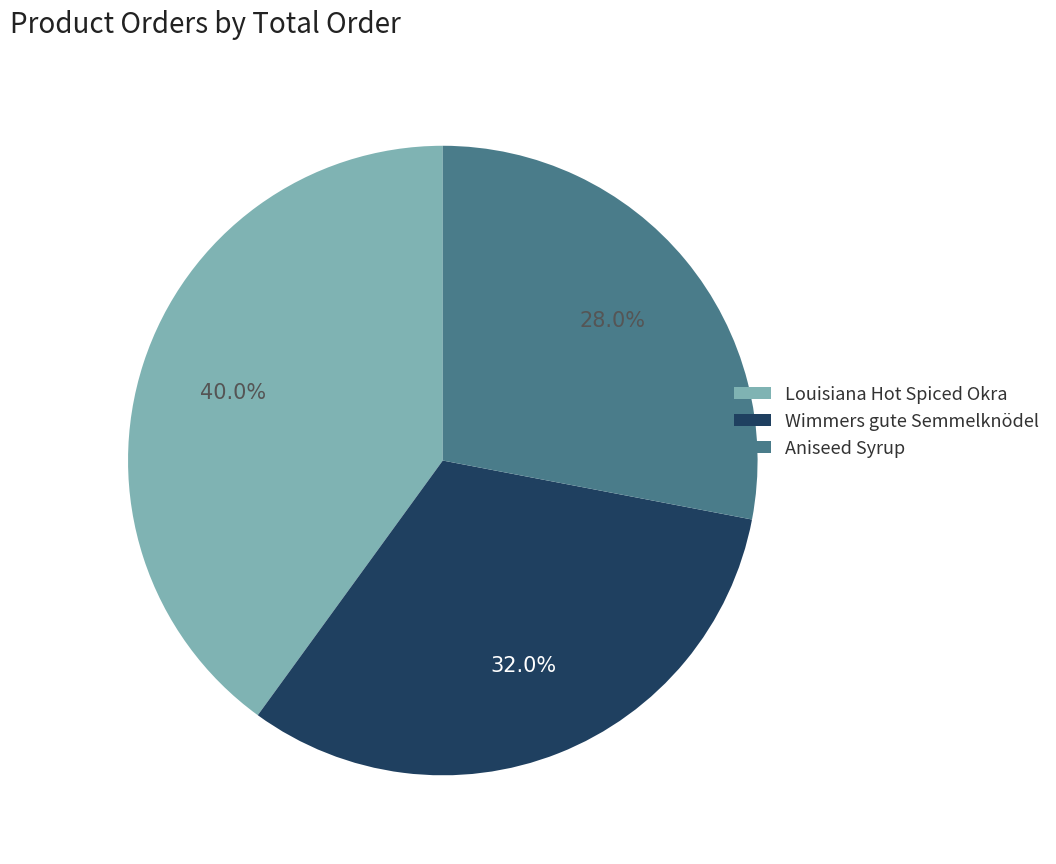

To the nearest percent, what is the combined percentage of Wimmers gute Semmelknödel and Louisiana Hot Spiced Okra?

72%